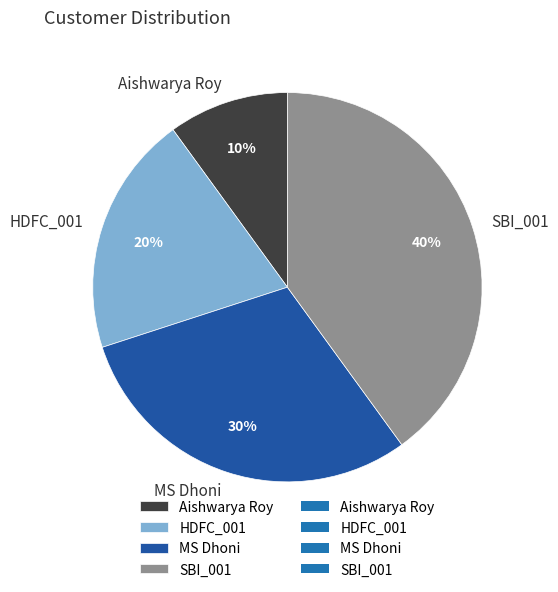

Rank the categories by value from lowest to highest.

Aishwarya Roy, HDFC_001, MS Dhoni, SBI_001